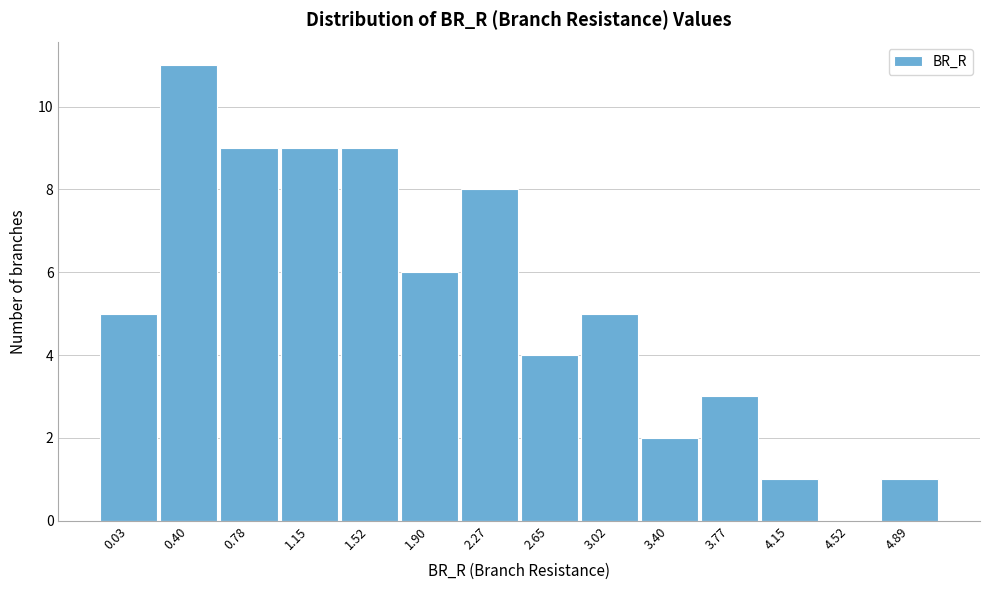

Reading left to right, list all the values displayed in this chart.

0.03=5	0.40=11	0.78=9	1.15=9	1.52=9	1.90=6	2.27=8	2.65=4	3.02=5	3.40=2	3.77=3	4.15=1	4.52=0	4.89=1